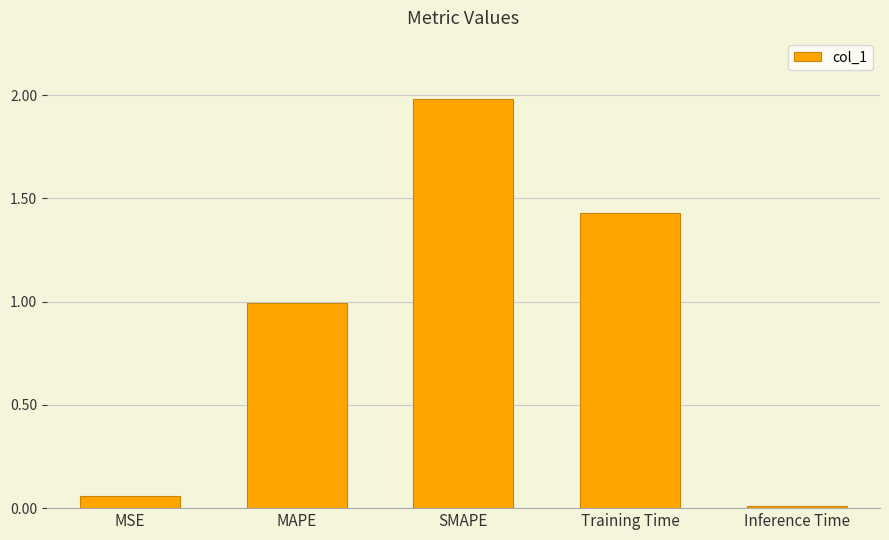

What is the label of the 3rd bar from the right?

SMAPE